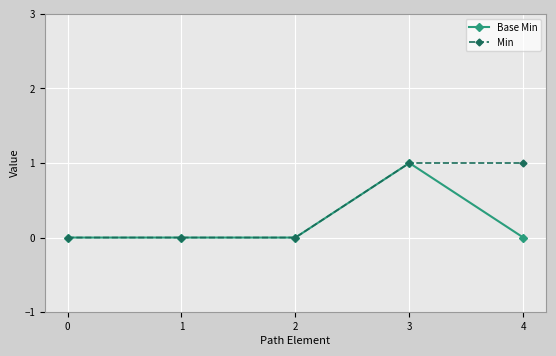

What is the value of the Min point at the 4th from the left?

1